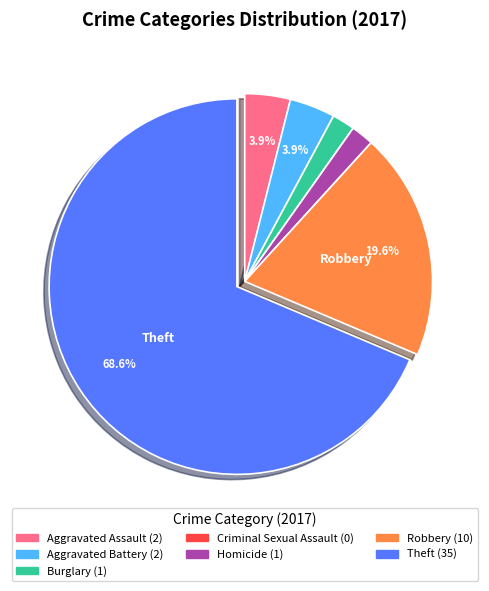

Is there any slice that represents more than half of the pie?

Yes